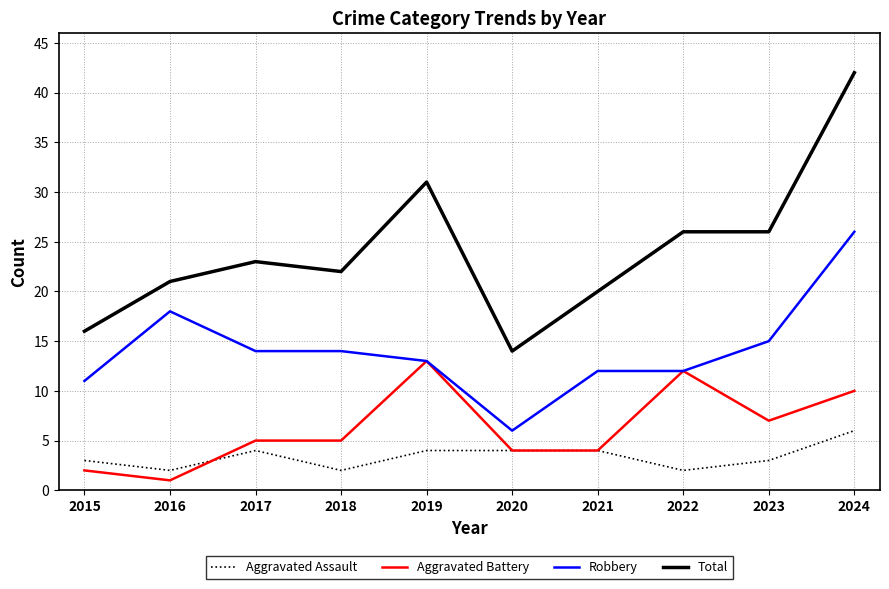

True or false: Total and Aggravated Battery intersect in this chart.

False